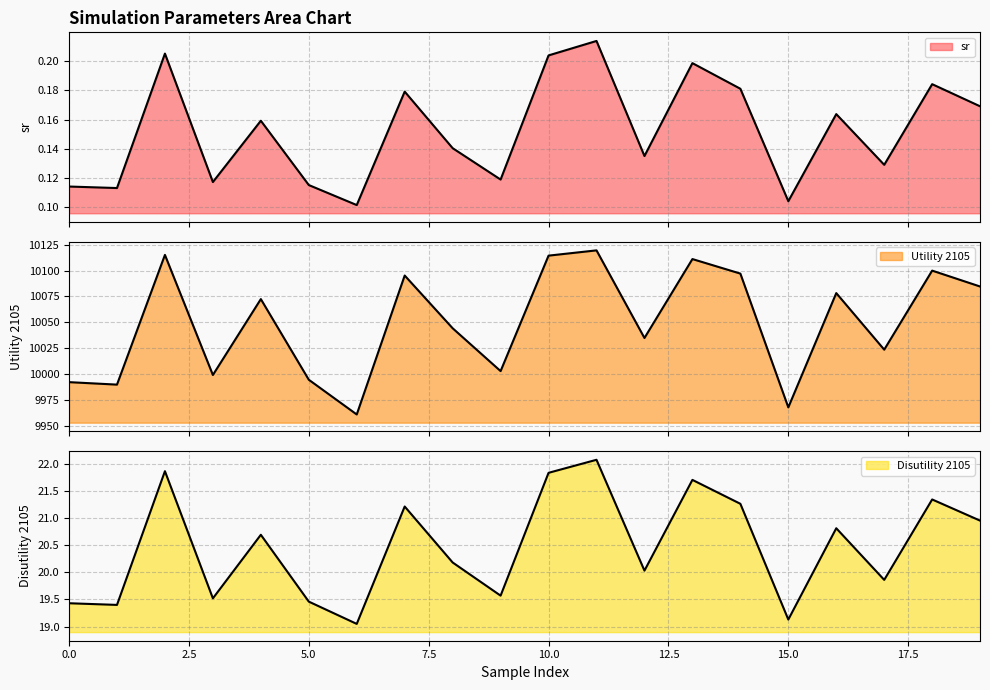

True or false: sr and Utility 2105 intersect in this chart.

False